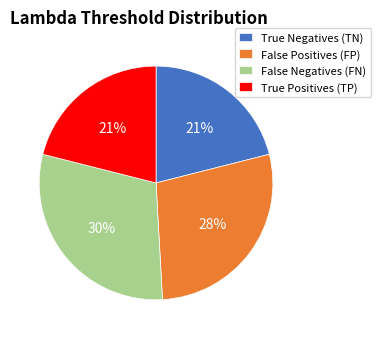

Combined, do True Negatives (TN) and True Positives (TP) account for over 50%?

No